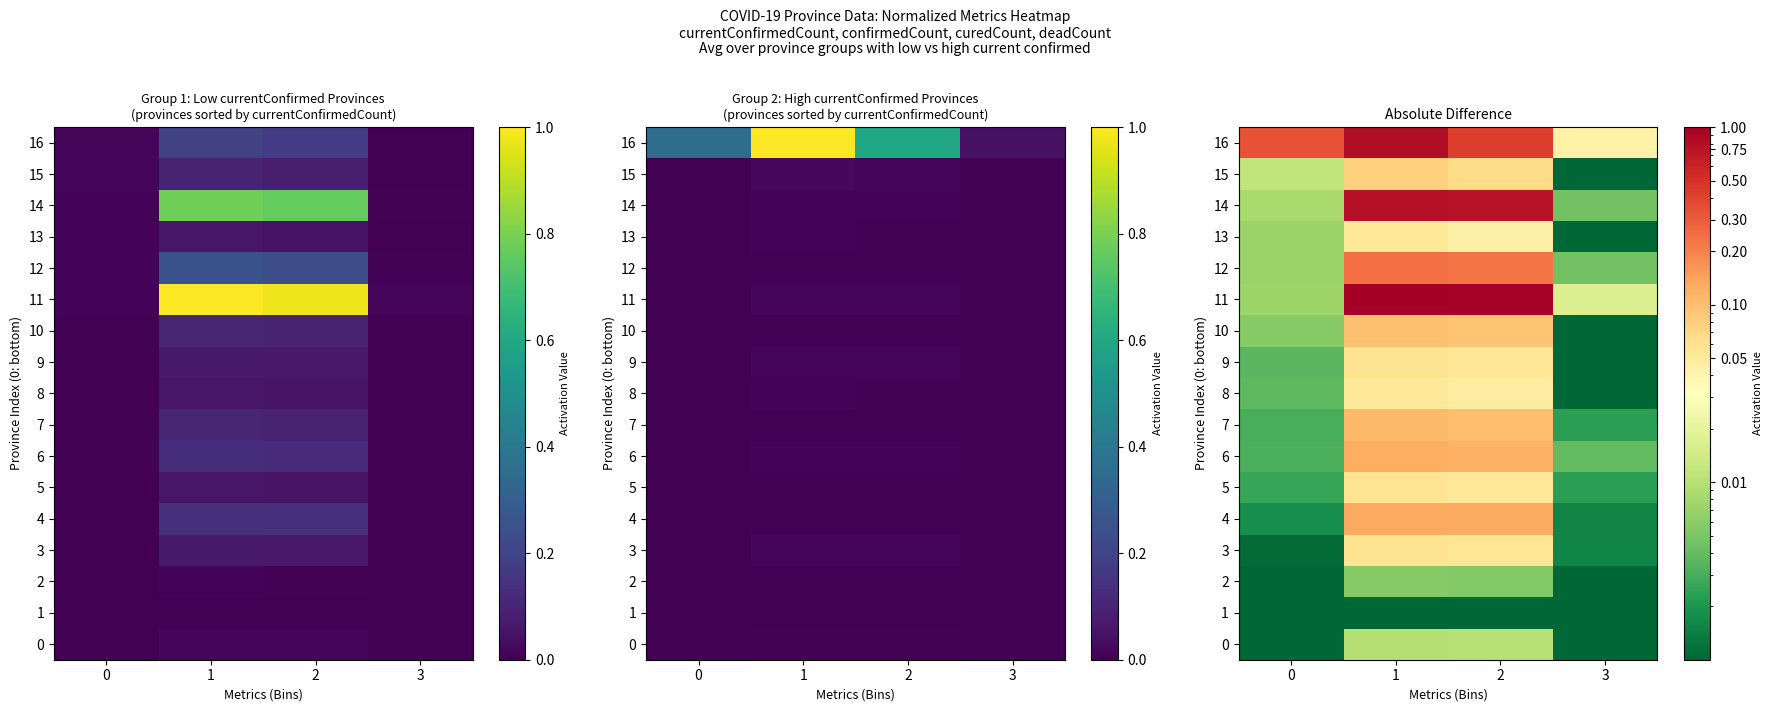

Rank the series at 1 from highest to lowest value.

11, 16, 14, 12, 4, 6, 7, 10, 15, 9, 3, 5, 13, 8, 0, 2, 1